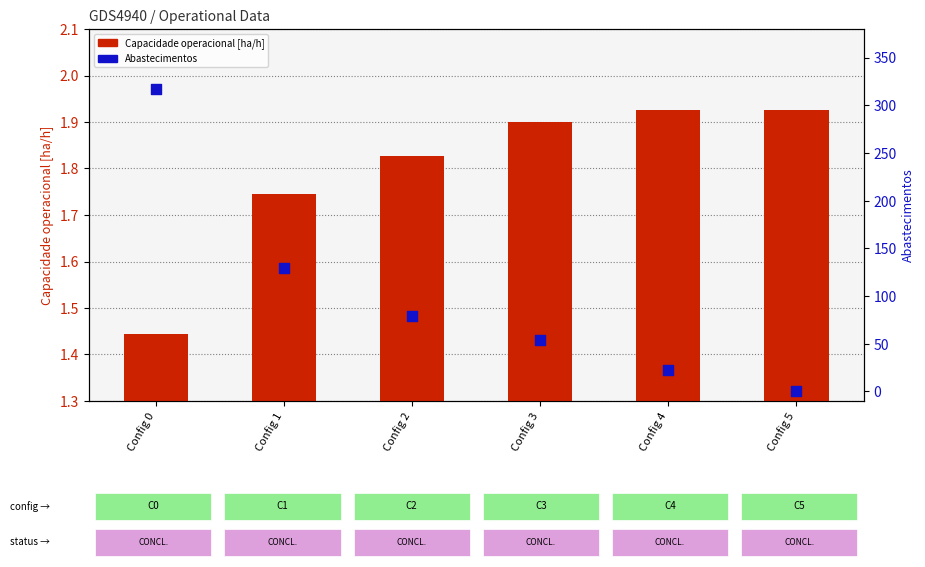

Which series contains the lowest Y value?

Abastecimentos